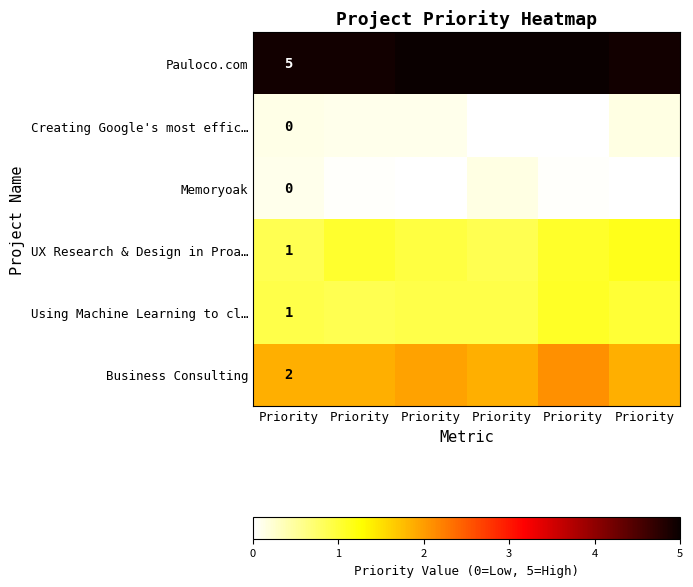

Rank the categories by row_4 value from highest to lowest.

Priority, Priority, Priority, Priority, Priority, Priority